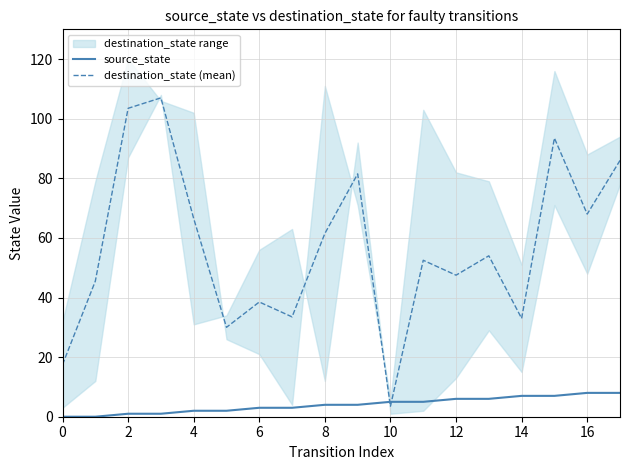

Reading left to right, list all the values displayed in this chart.

source_state: 0.0	0.0	1.0	1.0	2.0	2.0	3.0	3.0	4.0	4.0	5.0	5.0	6.0	6.0	7.0	7.0	8.0	8.0
destination_state (mean): 17.5	45.5	103.5	107.0	66.5	30.0	38.5	33.5	61.5	81.5	3.5	52.5	47.5	54.0	33.0	93.5	68.0	86.0